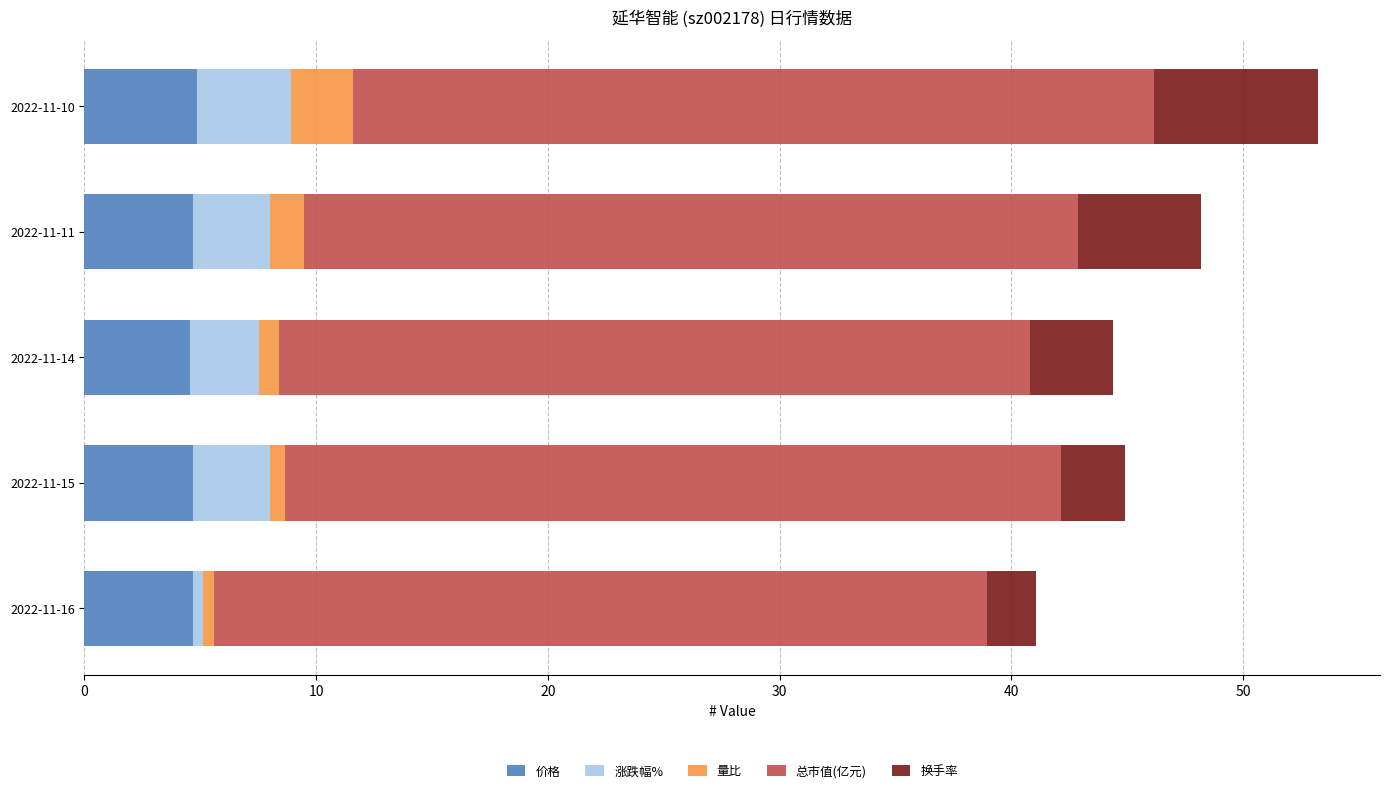

What is the total value across all series at 2022-11-10?

53.2